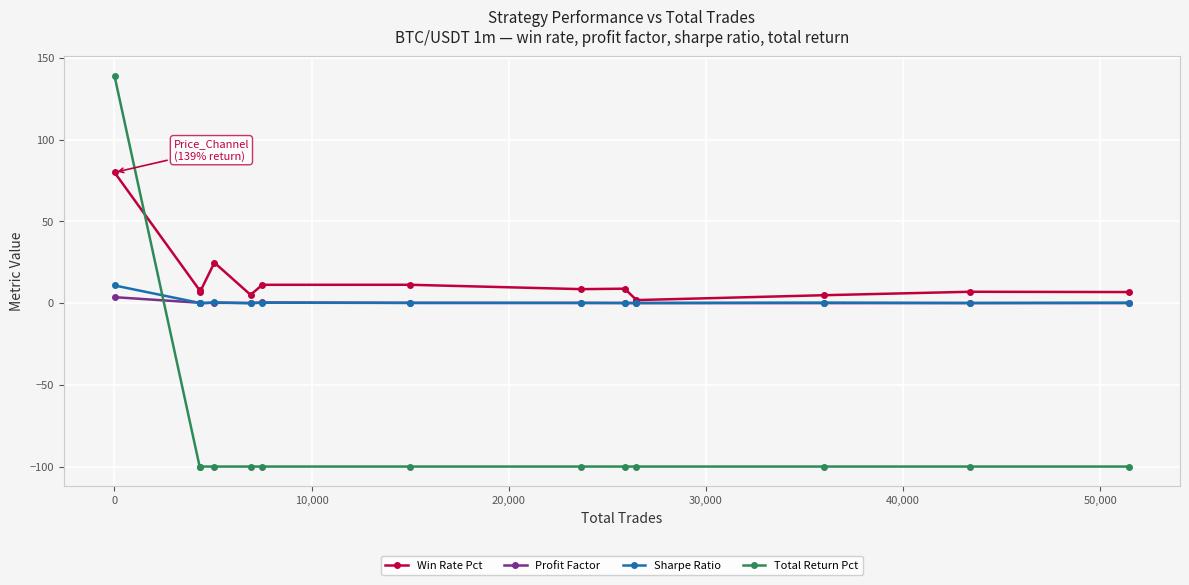

How many times do Sharpe Ratio and Total Return Pct cross each other?

1